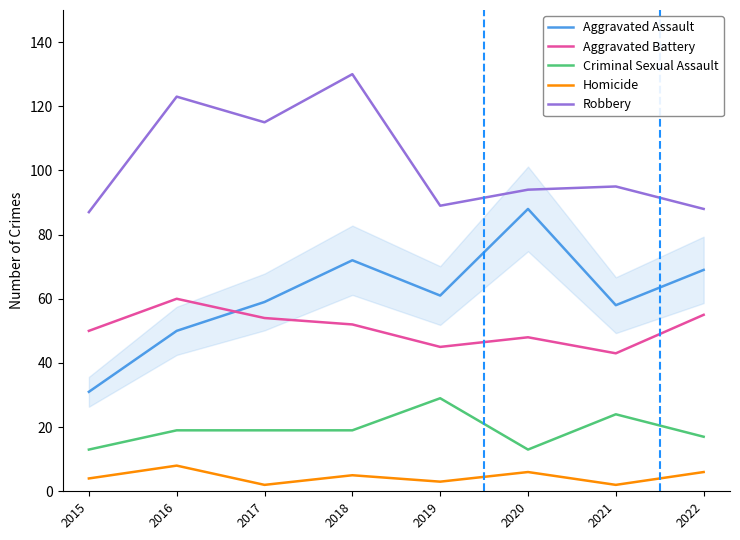

Is it true that Robbery equals 87 at 2015?

True